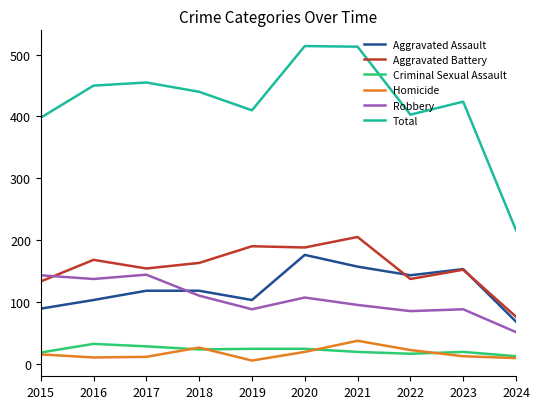

What is the total value across all series at 2015?

796